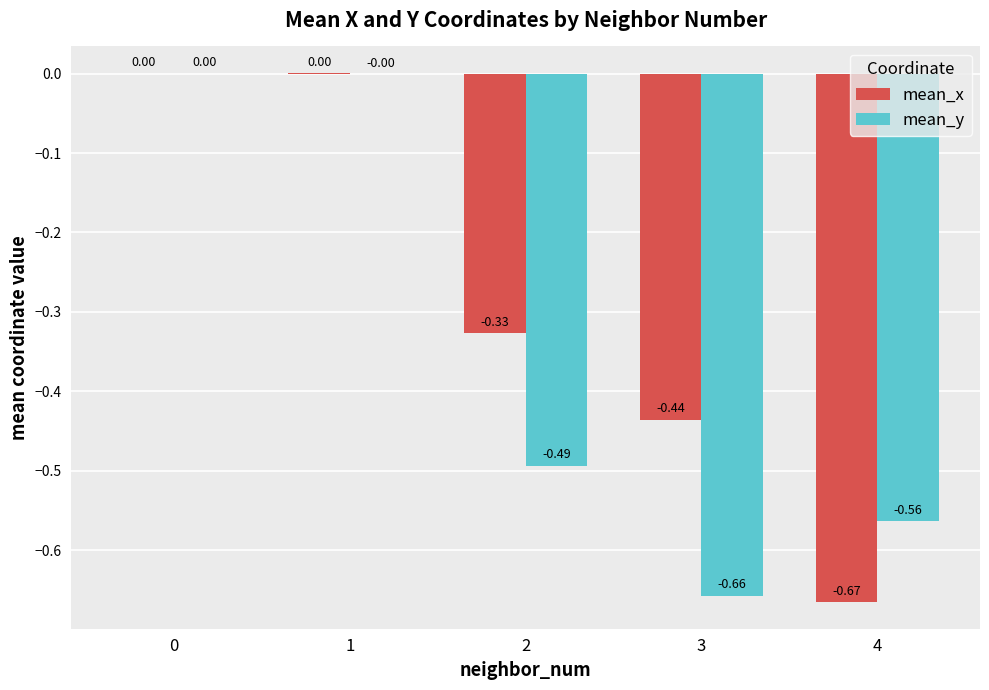

What is the total value across all series at 4?

-1.2